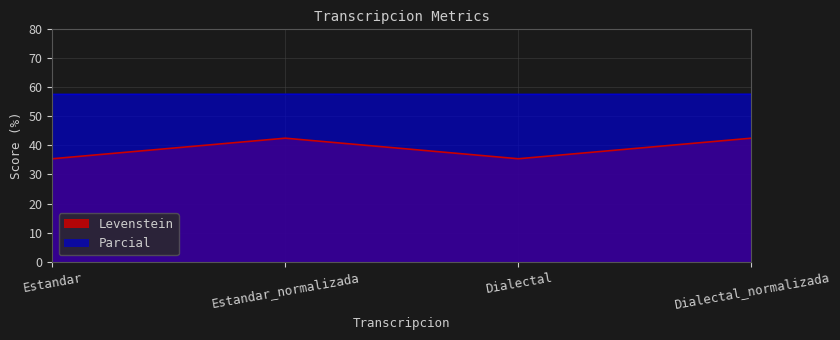

Does the chart display data point markers on the line(s)?

No